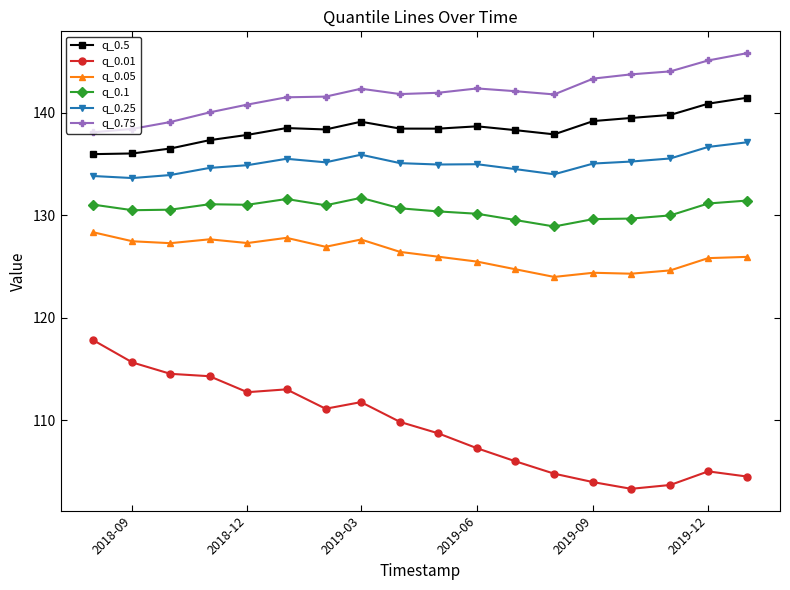

True or false: q_0.05 and q_0.01 cross at least once.

False